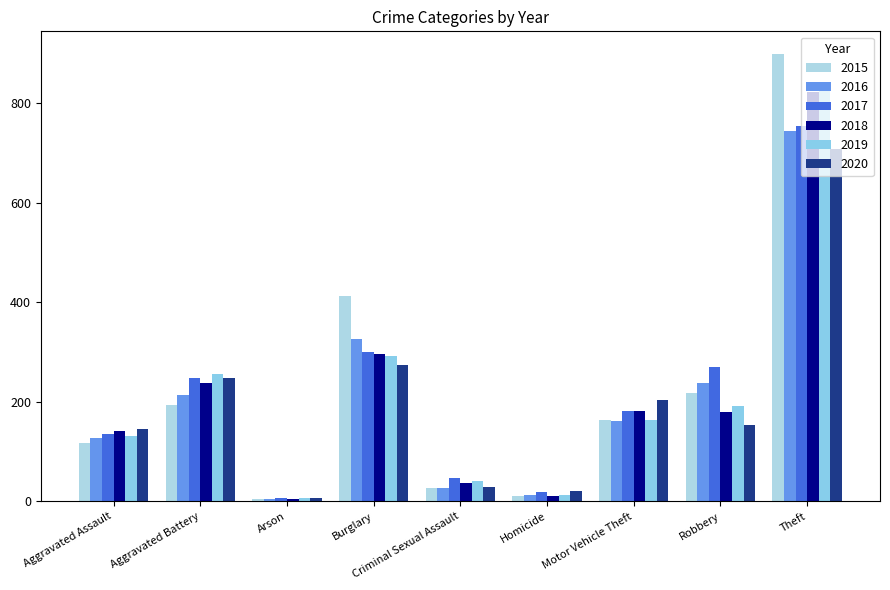

What is the difference between the second highest and minimum values in the 2020 series?

268